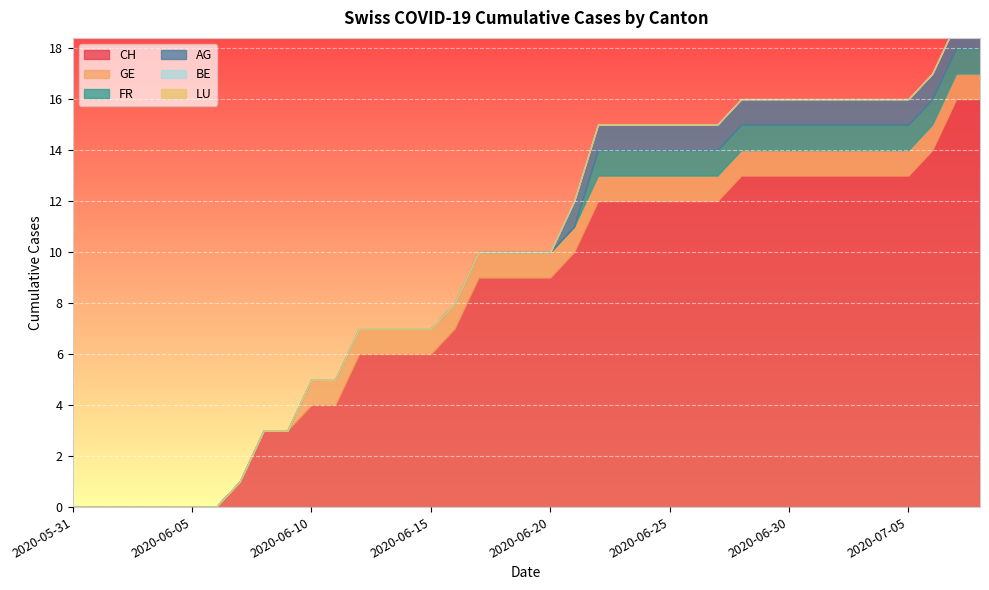

What are all the series names shown in the legend?

CH, GE, FR, AG, BE, LU